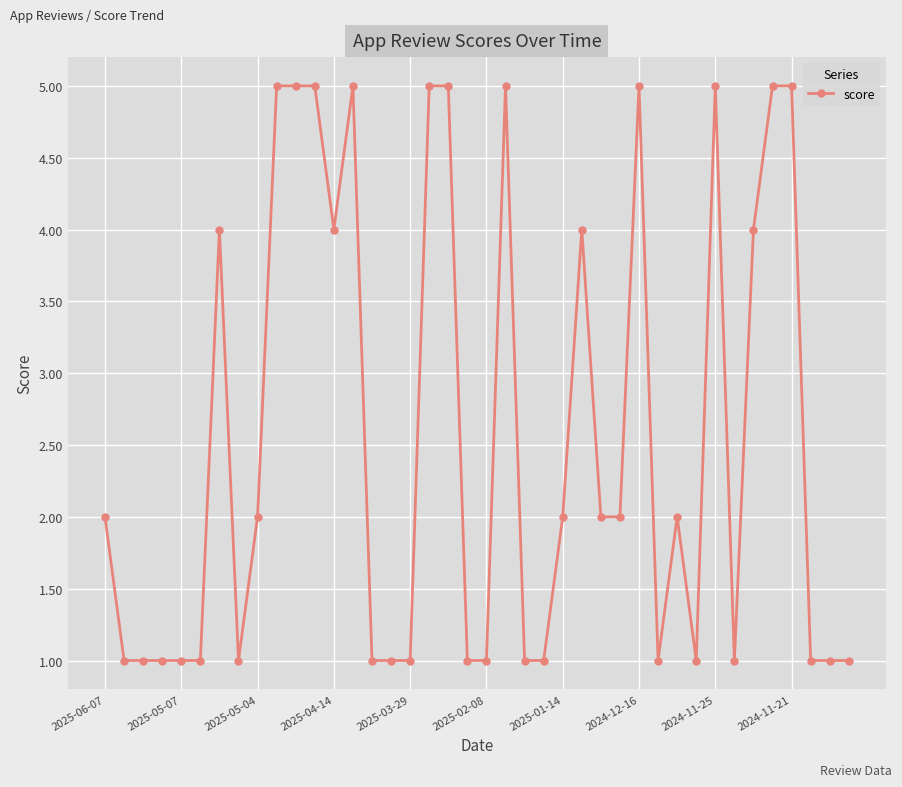

True or false: there are more than 0 points higher than both neighbors.

True